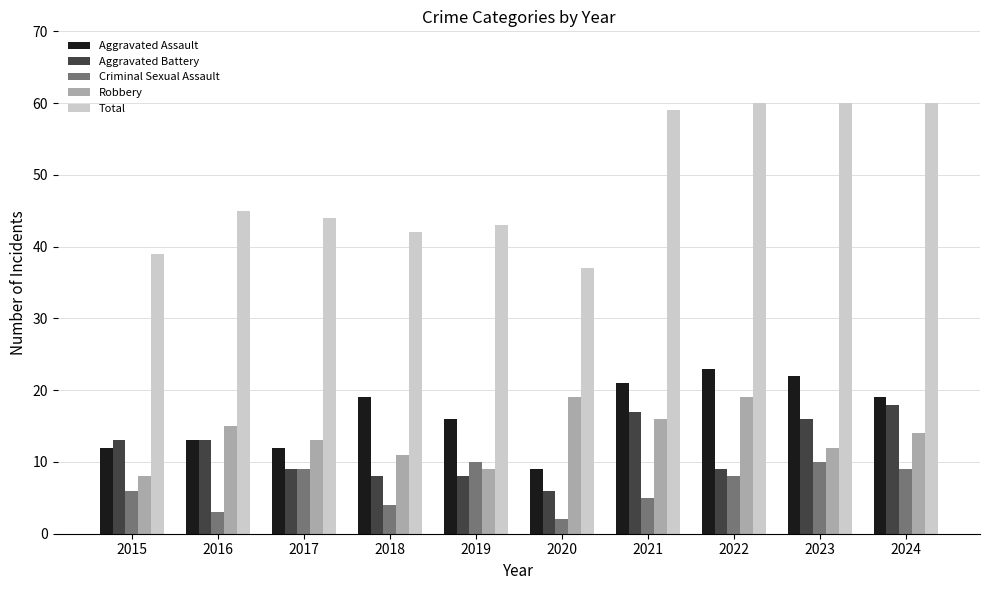

Is it true that Aggravated Battery equals 17 at 2021?

True